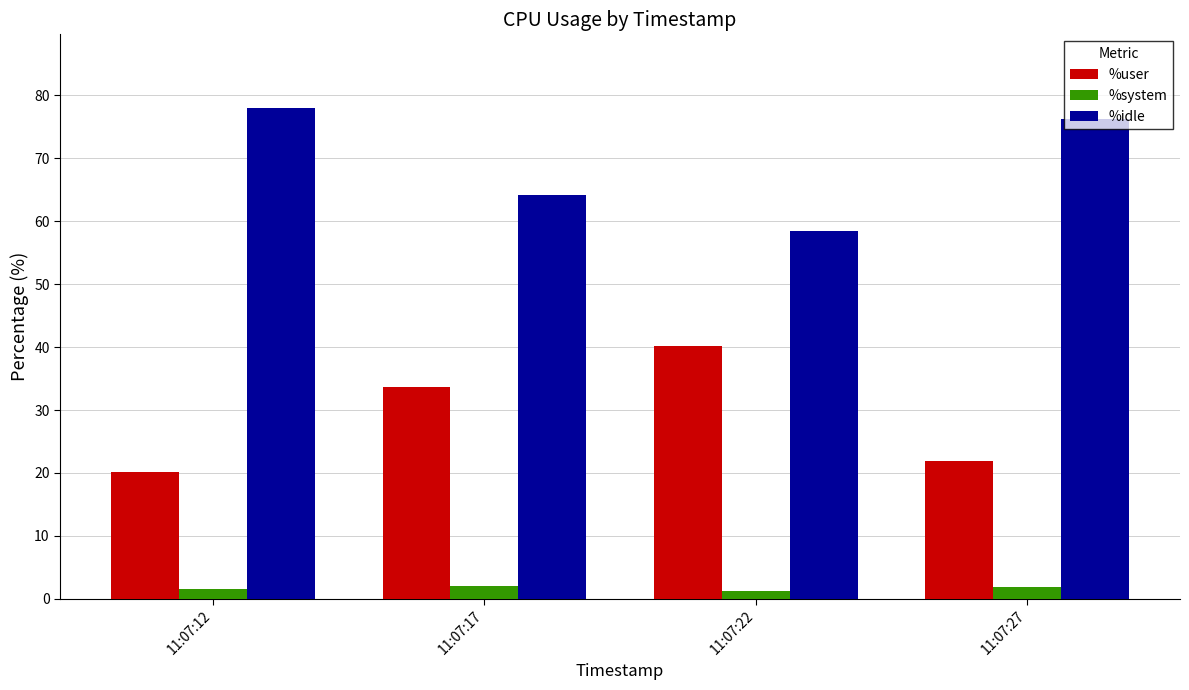

At which label is %user closest to 30?

11:07:17